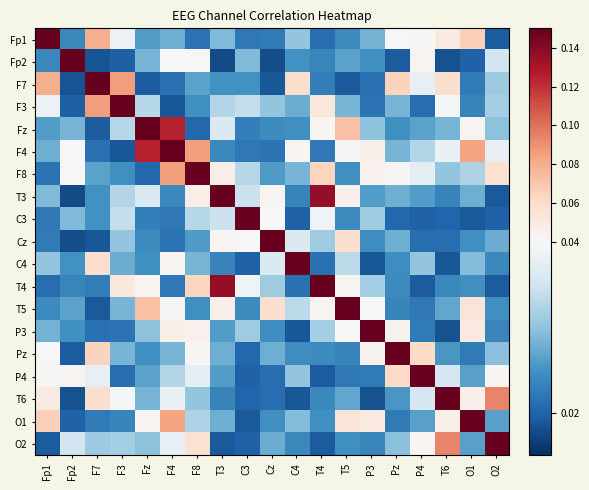

Reading left to right, transcribe all the data shown in this chart.

Fp1: Fp1=1.0	Fp2=0.0	F7=0.1	F3=0.0	Fz=0.0	F4=0.0	F8=0.0	T3=0.0	C3=0.0	Cz=0.0	C4=0.0	T4=0.0	T5=0.0	P3=0.0	Pz=0.0	P4=0.0	T6=0.0	O1=0.1	O2=0.0
Fp2: Fp1=0.0	Fp2=1.0	F7=0.0	F3=0.0	Fz=0.0	F4=0.0	F8=0.0	T3=0.0	C3=0.0	Cz=0.0	C4=0.0	T4=0.0	T5=0.0	P3=0.0	Pz=0.0	P4=0.0	T6=0.0	O1=0.0	O2=0.0
F7: Fp1=0.1	Fp2=0.0	F7=1.0	F3=0.1	Fz=0.0	F4=0.0	F8=0.0	T3=0.0	C3=0.0	Cz=0.0	C4=0.1	T4=0.0	T5=0.0	P3=0.0	Pz=0.1	P4=0.0	T6=0.1	O1=0.0	O2=0.0
F3: Fp1=0.0	Fp2=0.0	F7=0.1	F3=1.0	Fz=0.0	F4=0.0	F8=0.0	T3=0.0	C3=0.0	Cz=0.0	C4=0.0	T4=0.1	T5=0.0	P3=0.0	Pz=0.0	P4=0.0	T6=0.0	O1=0.0	O2=0.0
Fz: Fp1=0.0	Fp2=0.0	F7=0.0	F3=0.0	Fz=1.0	F4=0.1	F8=0.0	T3=0.0	C3=0.0	Cz=0.0	C4=0.0	T4=0.0	T5=0.1	P3=0.0	Pz=0.0	P4=0.0	T6=0.0	O1=0.0	O2=0.0
F4: Fp1=0.0	Fp2=0.0	F7=0.0	F3=0.0	Fz=0.1	F4=1.0	F8=0.1	T3=0.0	C3=0.0	Cz=0.0	C4=0.0	T4=0.0	T5=0.0	P3=0.0	Pz=0.0	P4=0.0	T6=0.0	O1=0.1	O2=0.0
F8: Fp1=0.0	Fp2=0.0	F7=0.0	F3=0.0	Fz=0.0	F4=0.1	F8=1.0	T3=0.0	C3=0.0	Cz=0.0	C4=0.0	T4=0.1	T5=0.0	P3=0.0	Pz=0.0	P4=0.0	T6=0.0	O1=0.0	O2=0.1
T3: Fp1=0.0	Fp2=0.0	F7=0.0	F3=0.0	Fz=0.0	F4=0.0	F8=0.0	T3=1.0	C3=0.0	Cz=0.0	C4=0.0	T4=0.1	T5=0.0	P3=0.0	Pz=0.0	P4=0.0	T6=0.0	O1=0.0	O2=0.0
C3: Fp1=0.0	Fp2=0.0	F7=0.0	F3=0.0	Fz=0.0	F4=0.0	F8=0.0	T3=0.0	C3=1.0	Cz=0.0	C4=0.0	T4=0.0	T5=0.0	P3=0.0	Pz=0.0	P4=0.0	T6=0.0	O1=0.0	O2=0.0
Cz: Fp1=0.0	Fp2=0.0	F7=0.0	F3=0.0	Fz=0.0	F4=0.0	F8=0.0	T3=0.0	C3=0.0	Cz=1.0	C4=0.0	T4=0.0	T5=0.1	P3=0.0	Pz=0.0	P4=0.0	T6=0.0	O1=0.0	O2=0.0
C4: Fp1=0.0	Fp2=0.0	F7=0.1	F3=0.0	Fz=0.0	F4=0.0	F8=0.0	T3=0.0	C3=0.0	Cz=0.0	C4=1.0	T4=0.0	T5=0.0	P3=0.0	Pz=0.0	P4=0.0	T6=0.0	O1=0.0	O2=0.0
T4: Fp1=0.0	Fp2=0.0	F7=0.0	F3=0.1	Fz=0.0	F4=0.0	F8=0.1	T3=0.1	C3=0.0	Cz=0.0	C4=0.0	T4=1.0	T5=0.0	P3=0.0	Pz=0.0	P4=0.0	T6=0.0	O1=0.0	O2=0.0
T5: Fp1=0.0	Fp2=0.0	F7=0.0	F3=0.0	Fz=0.1	F4=0.0	F8=0.0	T3=0.0	C3=0.0	Cz=0.1	C4=0.0	T4=0.0	T5=1.0	P3=0.0	Pz=0.0	P4=0.0	T6=0.0	O1=0.1	O2=0.0
P3: Fp1=0.0	Fp2=0.0	F7=0.0	F3=0.0	Fz=0.0	F4=0.0	F8=0.0	T3=0.0	C3=0.0	Cz=0.0	C4=0.0	T4=0.0	T5=0.0	P3=1.0	Pz=0.0	P4=0.0	T6=0.0	O1=0.1	O2=0.0
Pz: Fp1=0.0	Fp2=0.0	F7=0.1	F3=0.0	Fz=0.0	F4=0.0	F8=0.0	T3=0.0	C3=0.0	Cz=0.0	C4=0.0	T4=0.0	T5=0.0	P3=0.0	Pz=1.0	P4=0.1	T6=0.0	O1=0.0	O2=0.0
P4: Fp1=0.0	Fp2=0.0	F7=0.0	F3=0.0	Fz=0.0	F4=0.0	F8=0.0	T3=0.0	C3=0.0	Cz=0.0	C4=0.0	T4=0.0	T5=0.0	P3=0.0	Pz=0.1	P4=1.0	T6=0.0	O1=0.0	O2=0.0
T6: Fp1=0.0	Fp2=0.0	F7=0.1	F3=0.0	Fz=0.0	F4=0.0	F8=0.0	T3=0.0	C3=0.0	Cz=0.0	C4=0.0	T4=0.0	T5=0.0	P3=0.0	Pz=0.0	P4=0.0	T6=1.0	O1=0.0	O2=0.1
O1: Fp1=0.1	Fp2=0.0	F7=0.0	F3=0.0	Fz=0.0	F4=0.1	F8=0.0	T3=0.0	C3=0.0	Cz=0.0	C4=0.0	T4=0.0	T5=0.1	P3=0.1	Pz=0.0	P4=0.0	T6=0.0	O1=1.0	O2=0.0
O2: Fp1=0.0	Fp2=0.0	F7=0.0	F3=0.0	Fz=0.0	F4=0.0	F8=0.1	T3=0.0	C3=0.0	Cz=0.0	C4=0.0	T4=0.0	T5=0.0	P3=0.0	Pz=0.0	P4=0.0	T6=0.1	O1=0.0	O2=1.0